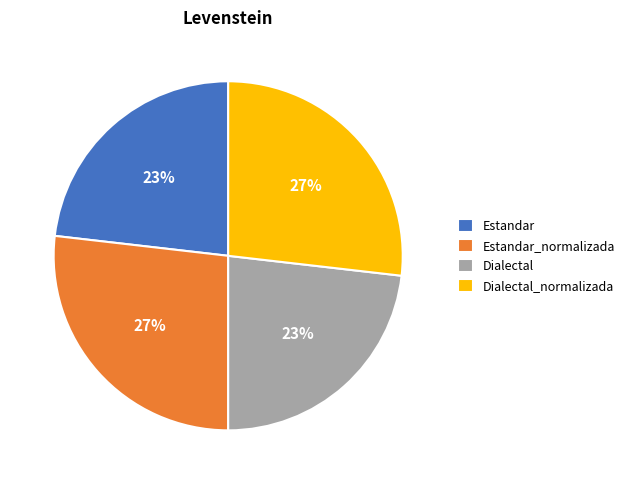

Does Estandar represent more than half of the total?

No